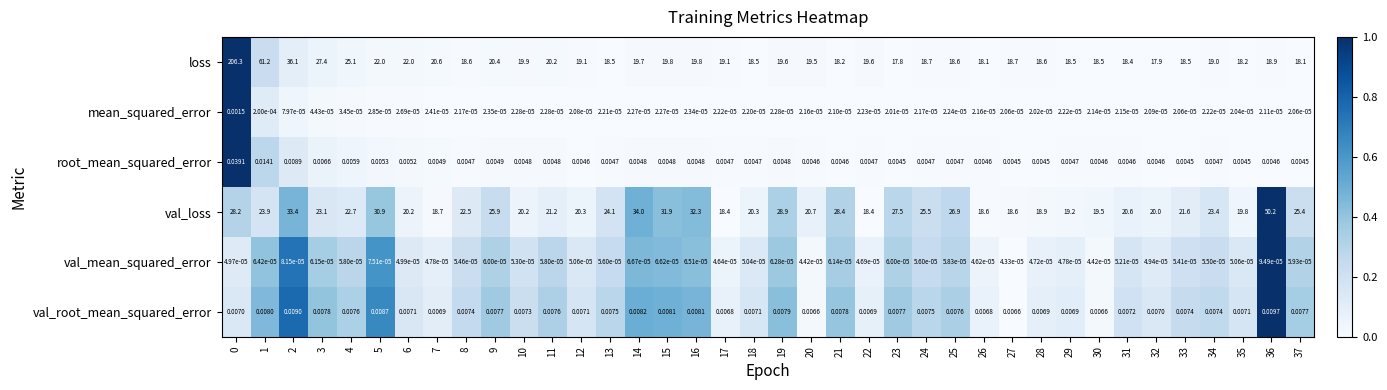

Rank the series by their maximum value, from lowest to highest.

val_mean_squared_error, mean_squared_error, val_root_mean_squared_error, root_mean_squared_error, val_loss, loss